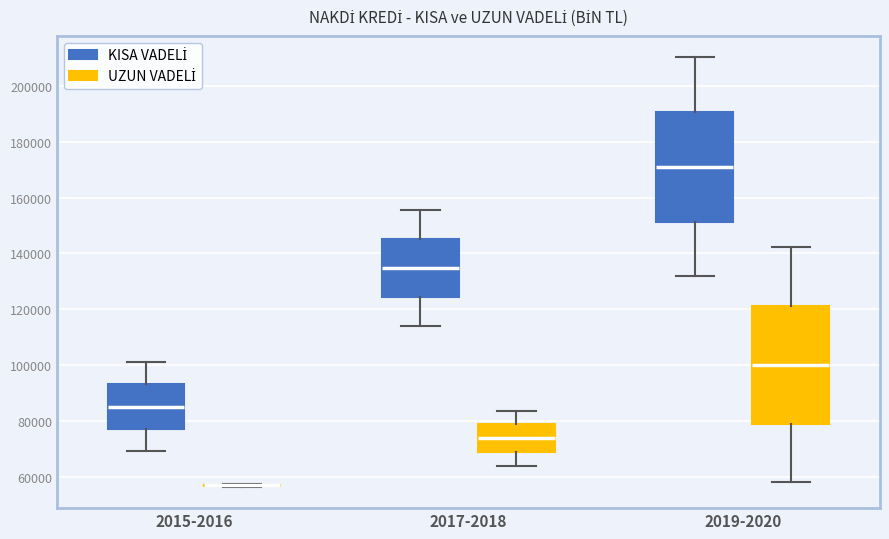

Reading left to right, read every box against the y-axis: the position of its median line, the range the box covers, and the ends of its whiskers. The values are not printed on the chart, so give them approximately, as read against the axis.

2015-2016 (KISA VADELİ): median 86000, box 78000 to 94000, whiskers 70000 to 102000
2015-2016 (UZUN VADELİ): box collapsed to a line at 56000, whiskers 56000 to 58000
2017-2018 (KISA VADELİ): median 134000, box 124000 to 146000, whiskers 114000 to 156000
2017-2018 (UZUN VADELİ): median 74000, box 68000 to 78000, whiskers 64000 to 84000
2019-2020 (KISA VADELİ): median 172000, box 152000 to 190000, whiskers 132000 to 210000
2019-2020 (UZUN VADELİ): median 100000, box 80000 to 122000, whiskers 58000 to 142000